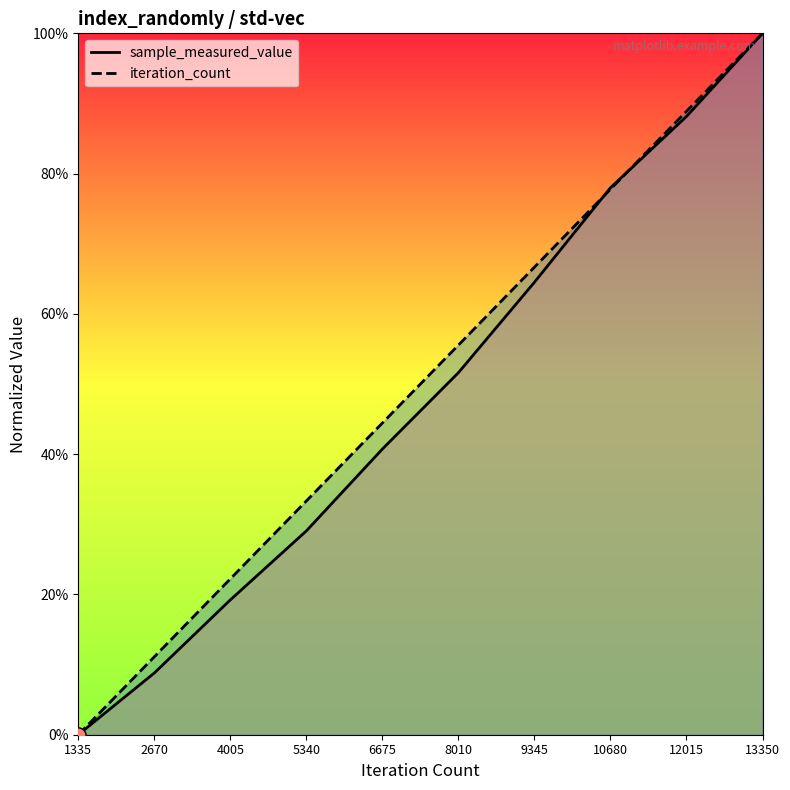

Which series contains the highest Y value?

sample_measured_value